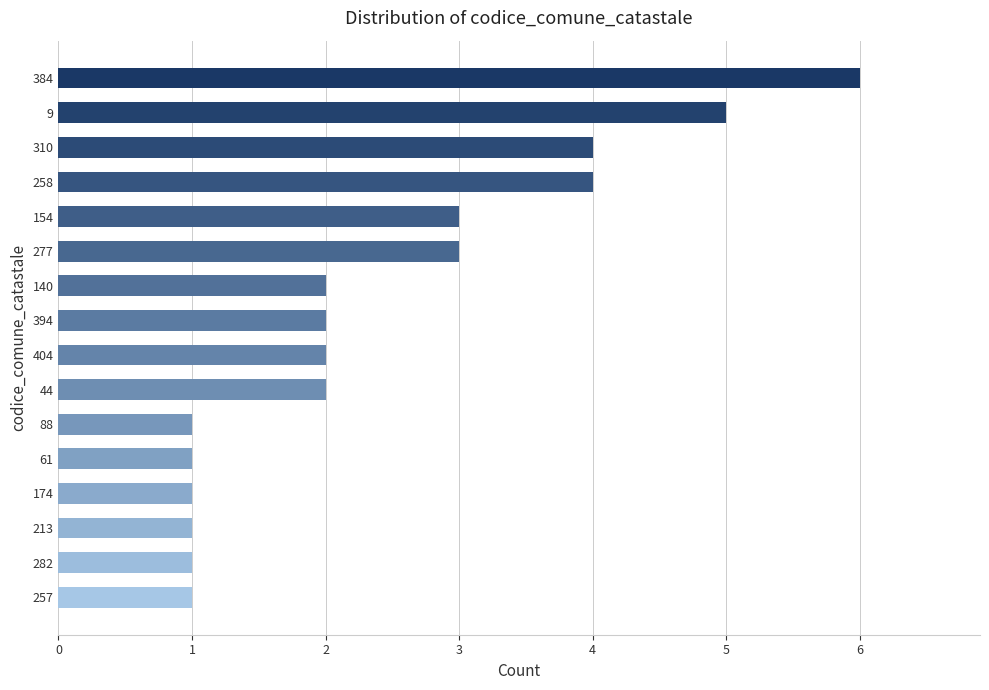

What is the approximate value at 384?

6